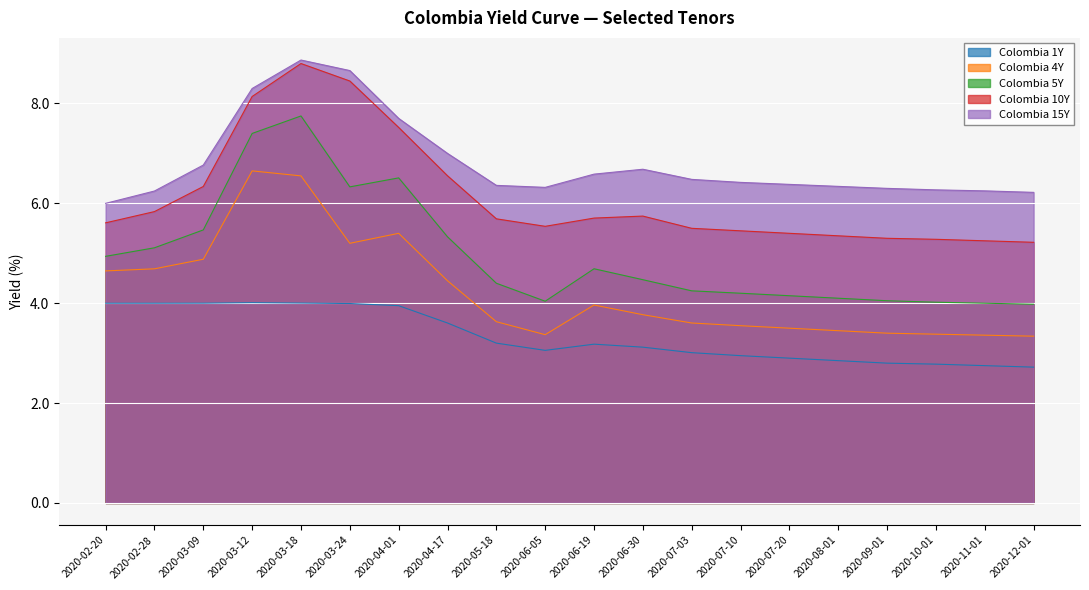

At which category is the sum across all series the highest?

2020-03-18